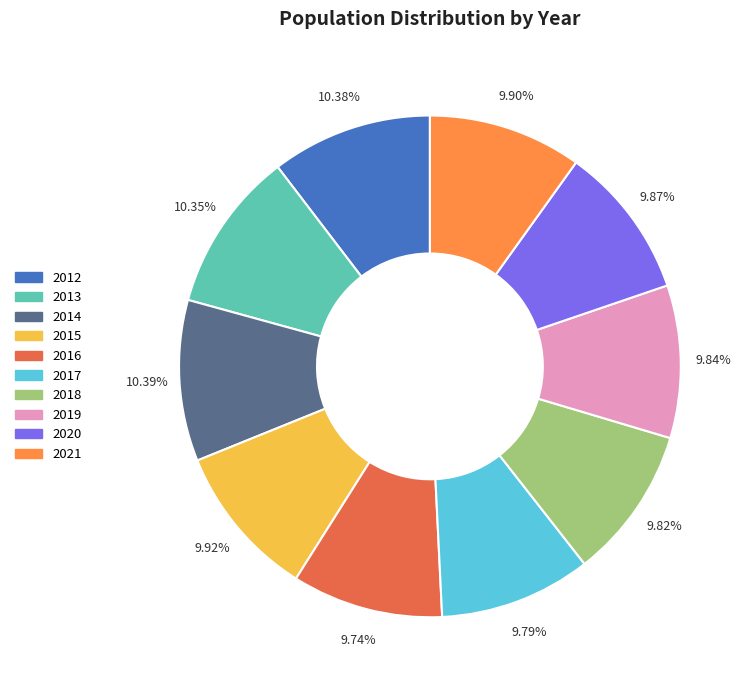

How many slices are in this pie chart?

10